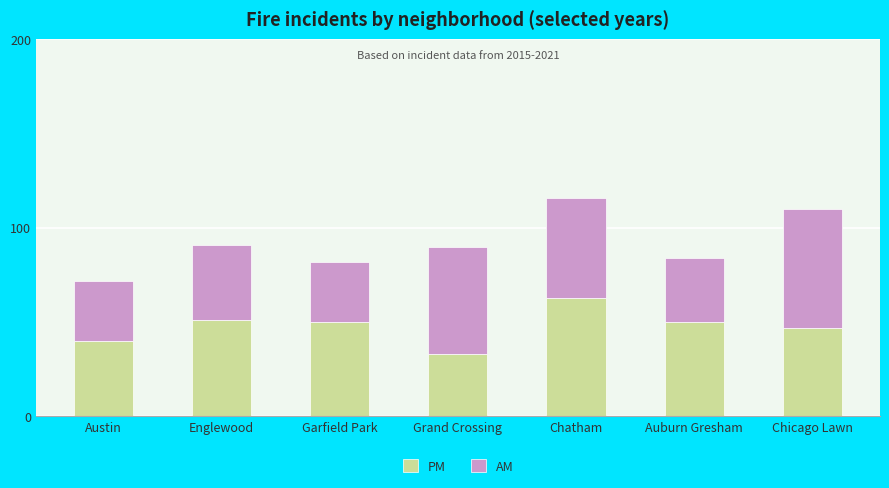

How many bars are there in total?

7